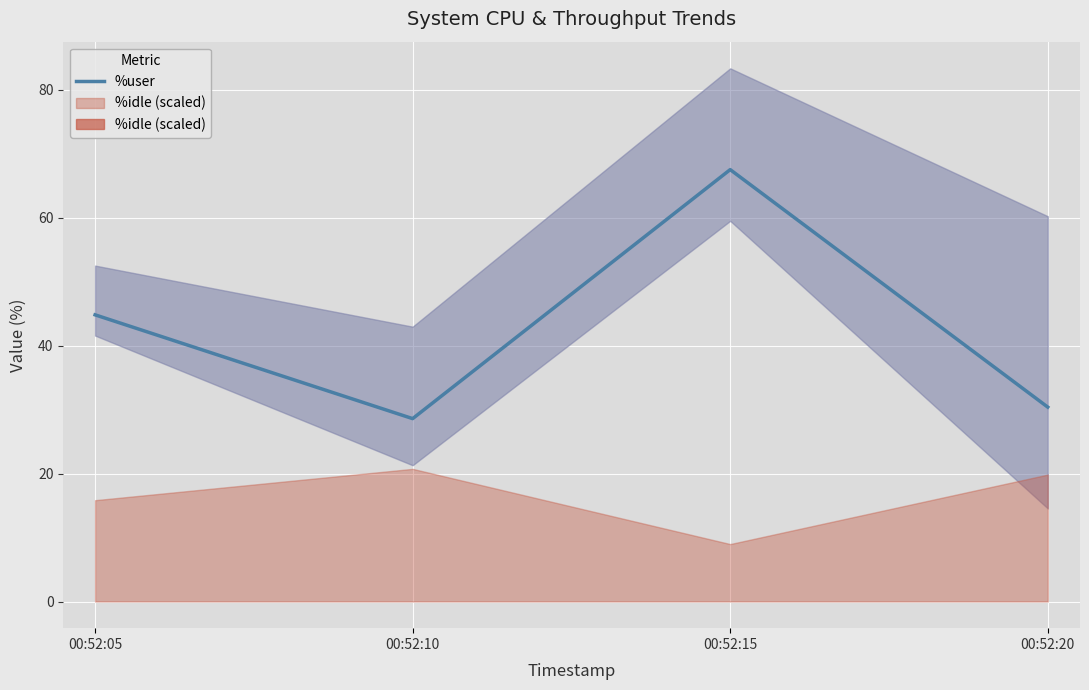

How many points are higher than both their immediate neighbors (excluding endpoints)?

1